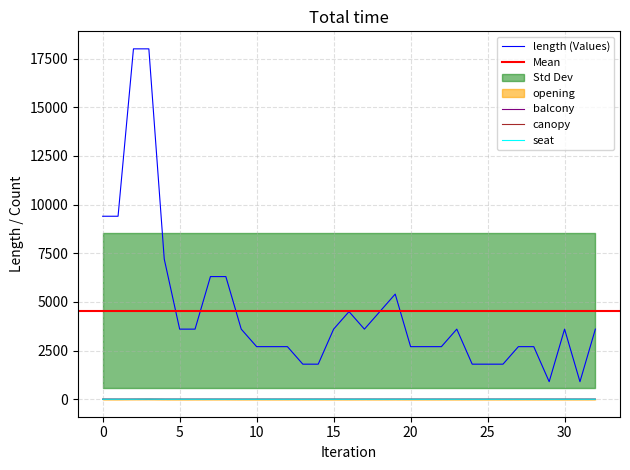

The value of length at 3 is 30746. True or false?

False